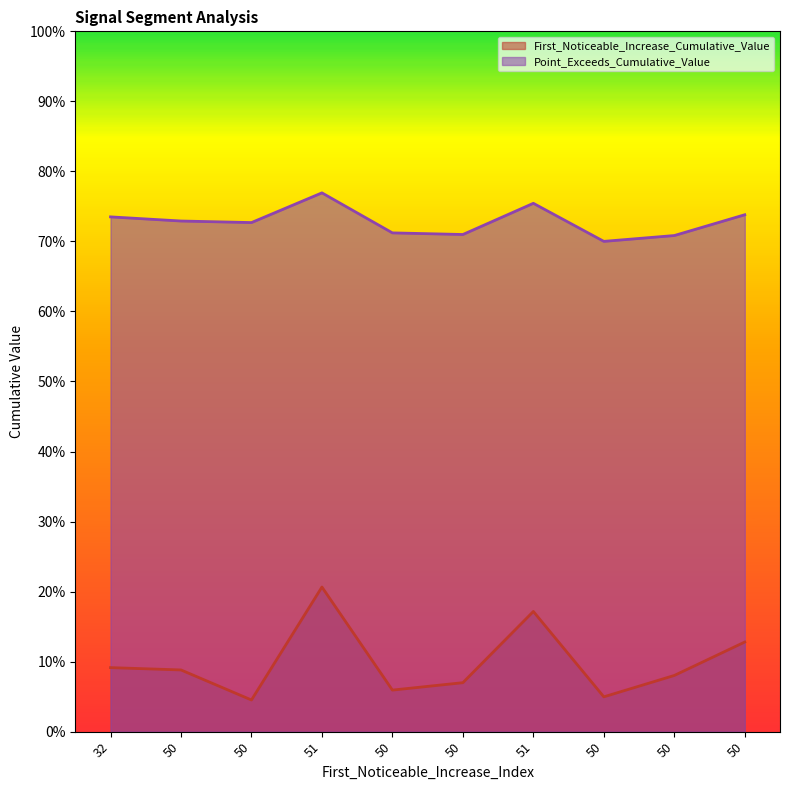

Does the chart display data point markers on the line(s)?

No